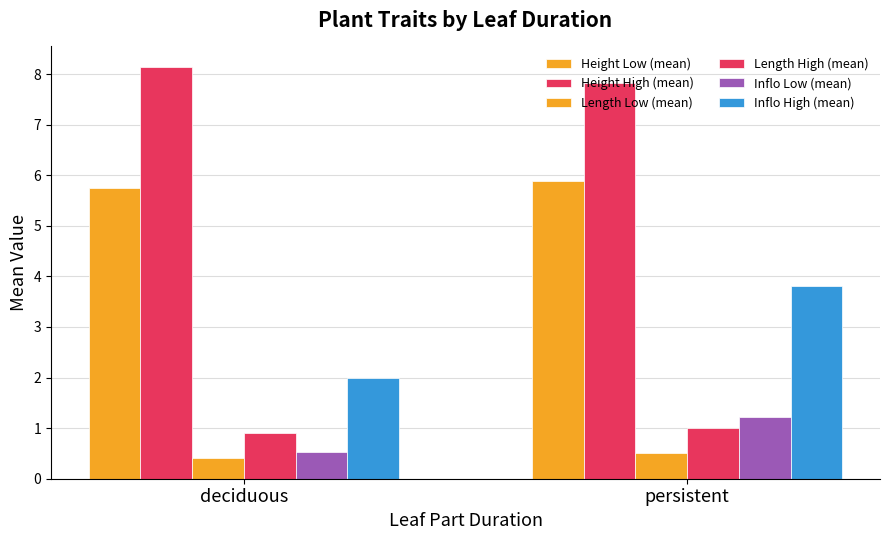

Is it true that Inflo High (mean) equals 3.8 at persistent?

True